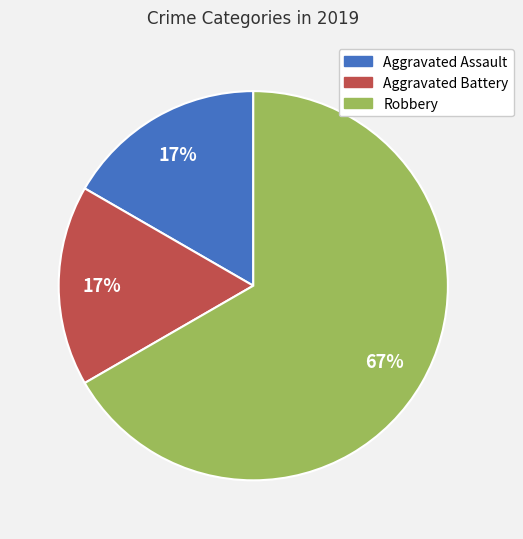

To the nearest percent, what portion does Aggravated Battery represent?

17%